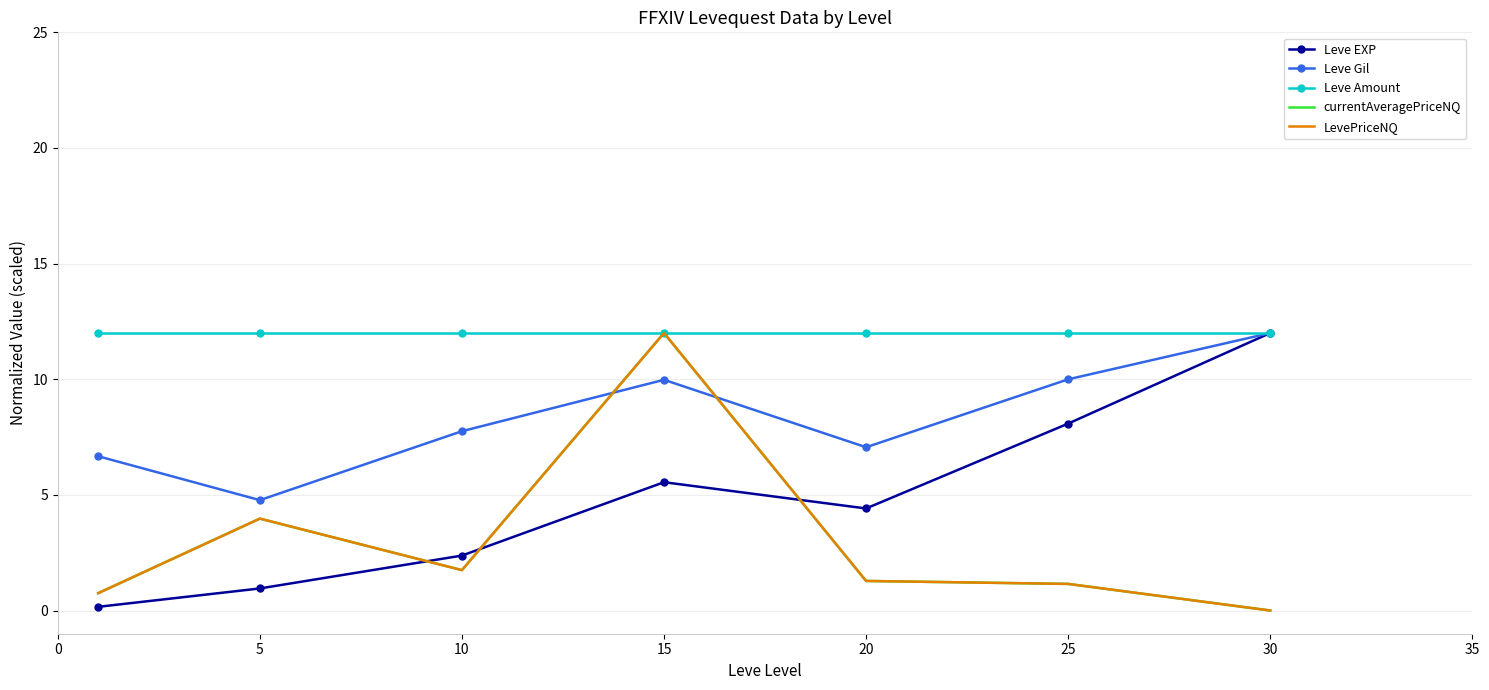

Reading left to right, transcribe all the data shown in this chart.

Leve EXP: 0.2	1.0	2.4	5.6	4.4	8.1	12.0
Leve Gil: 6.7	4.8	7.8	10.0	7.1	10.0	12.0
Leve Amount: 12.0	12.0	12.0	12.0	12.0	12.0	12.0
currentAveragePriceNQ: 0.8	4.0	1.7	12.0	1.3	1.2	0.0
LevePriceNQ: 0.8	4.0	1.7	12.0	1.3	1.2	0.0